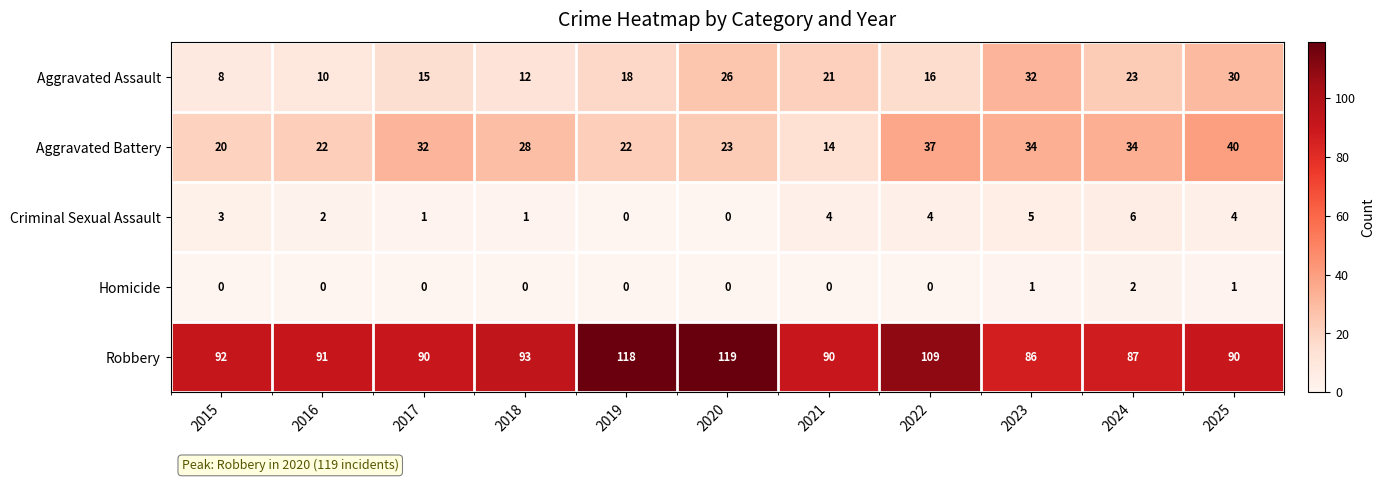

What is the sum of all Aggravated Assault values?

211